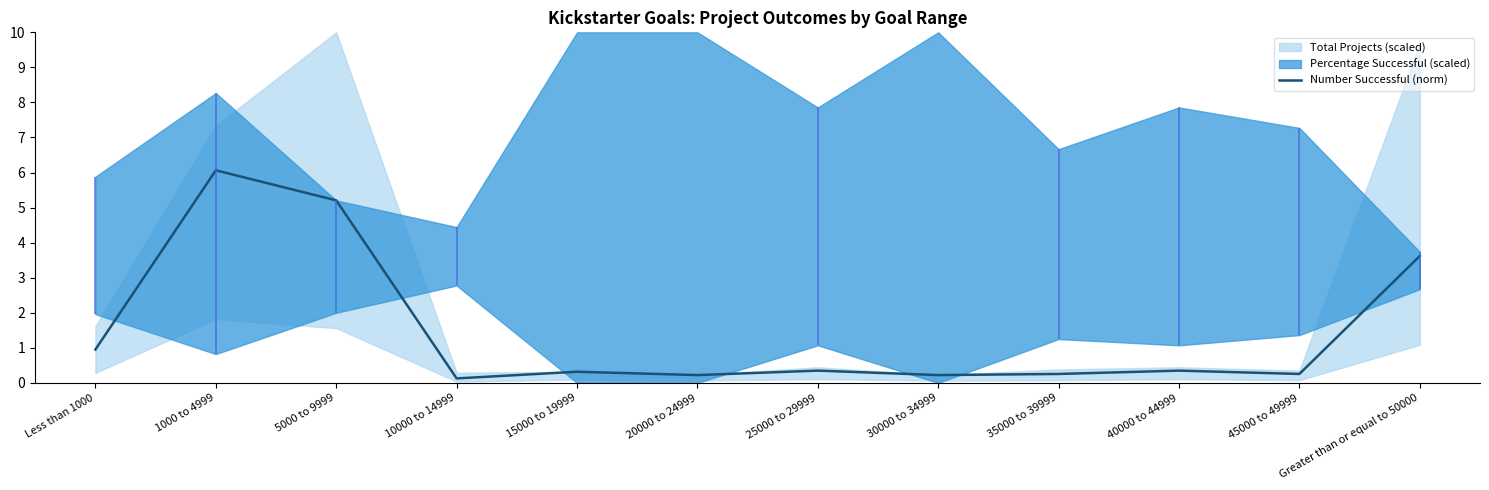

What position from the right is 40000 to 44999?

3